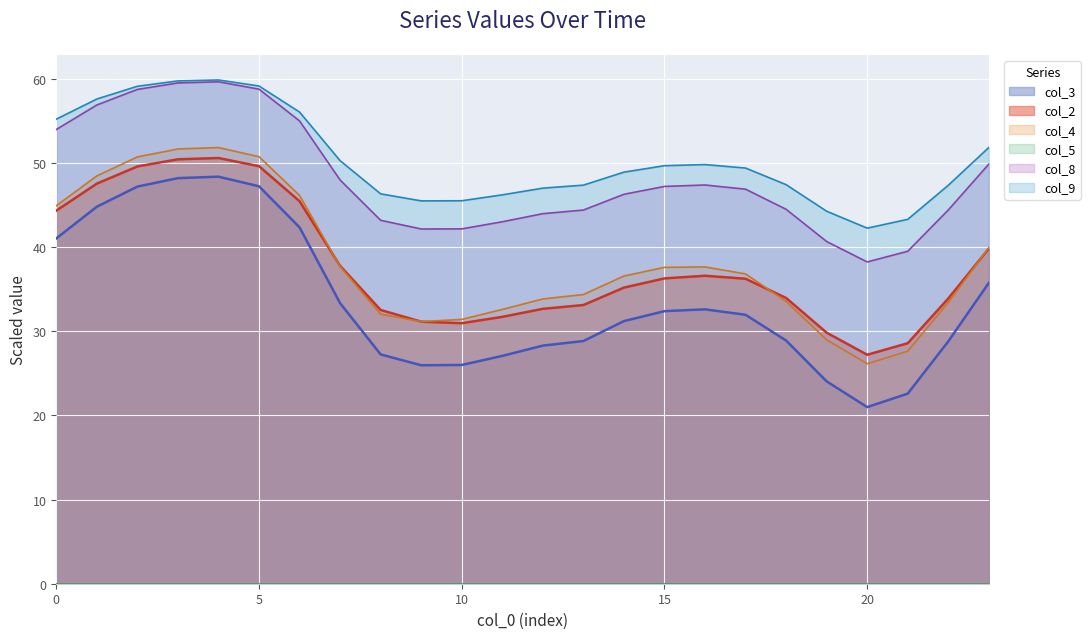

At which category does the chart reach its minimum across all series?

20